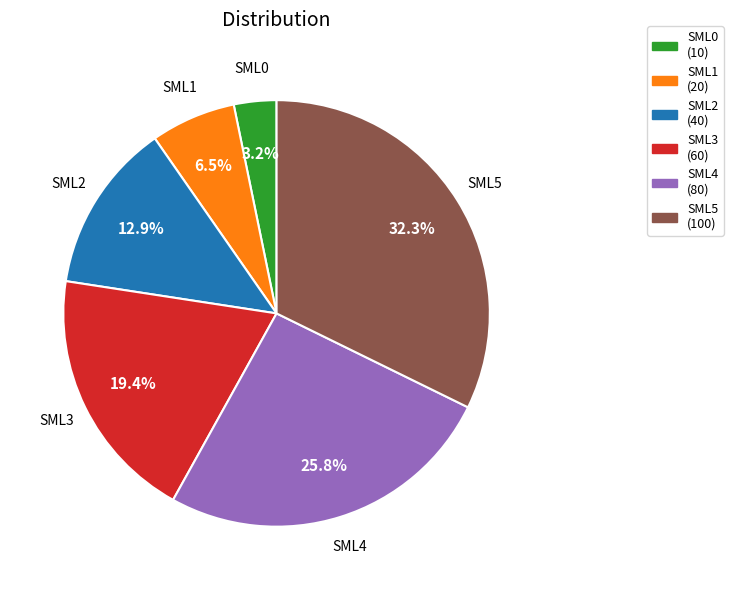

What is the smallest slice in the pie chart?

SML0